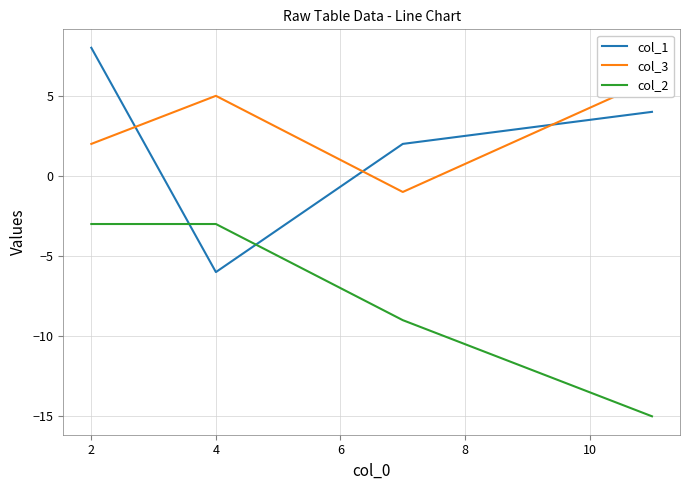

True or false: col_1 has a value of 8 at 2.

True